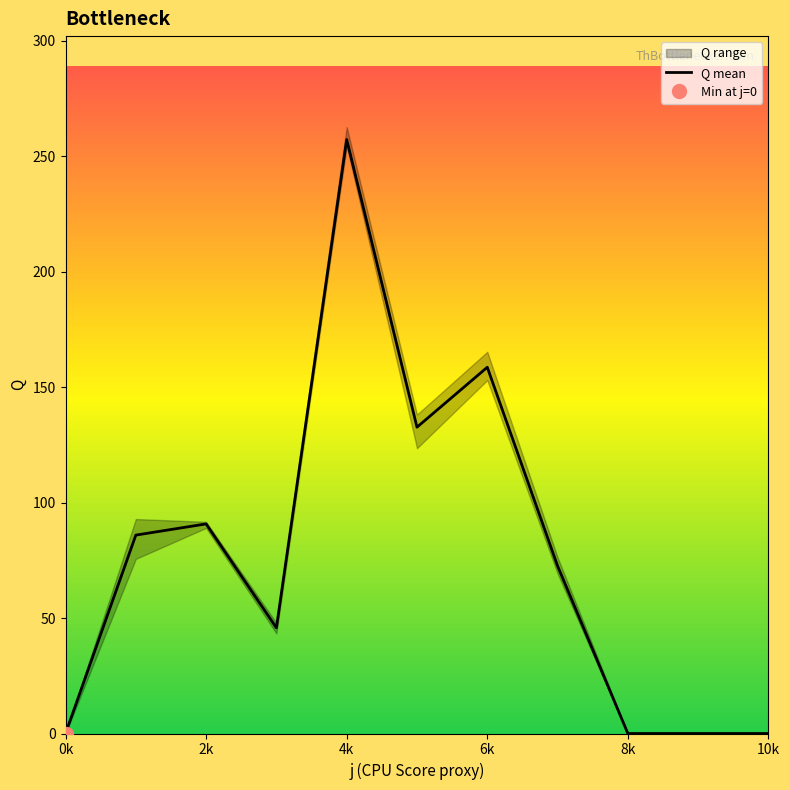

The value of Q mean at 2k is 151.7. True or false?

False